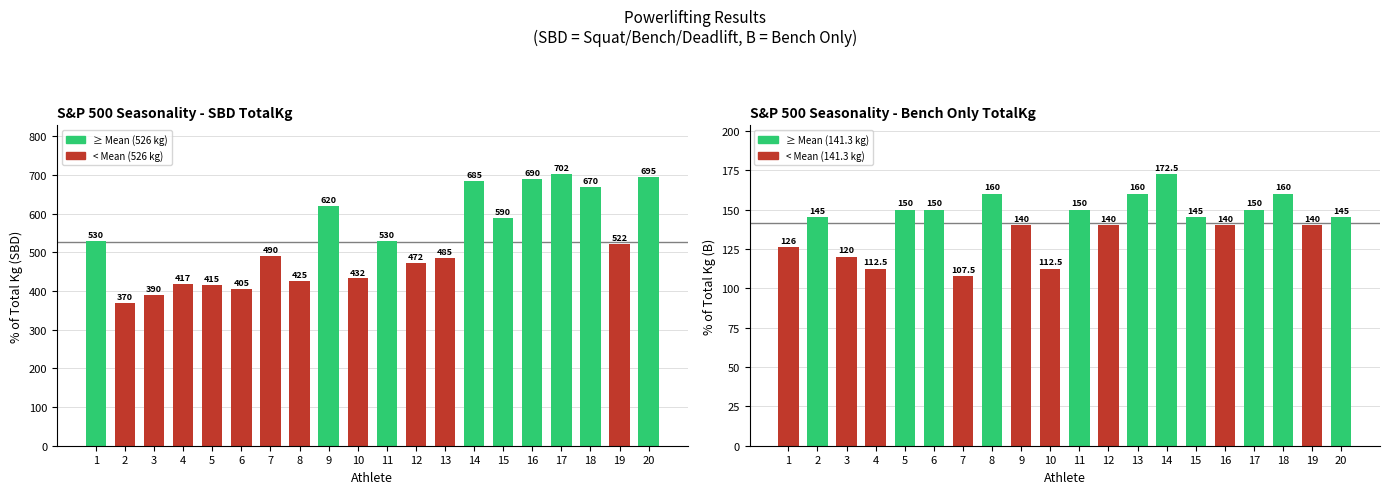

How many distinct data groups are displayed?

2